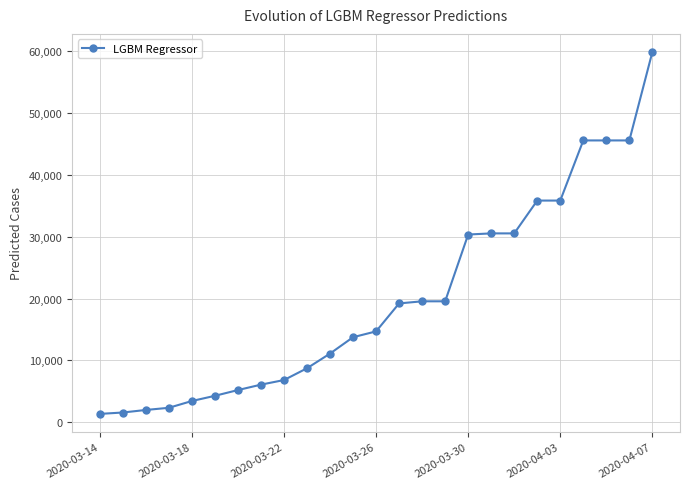

What is the greatest value displayed?

59868.0